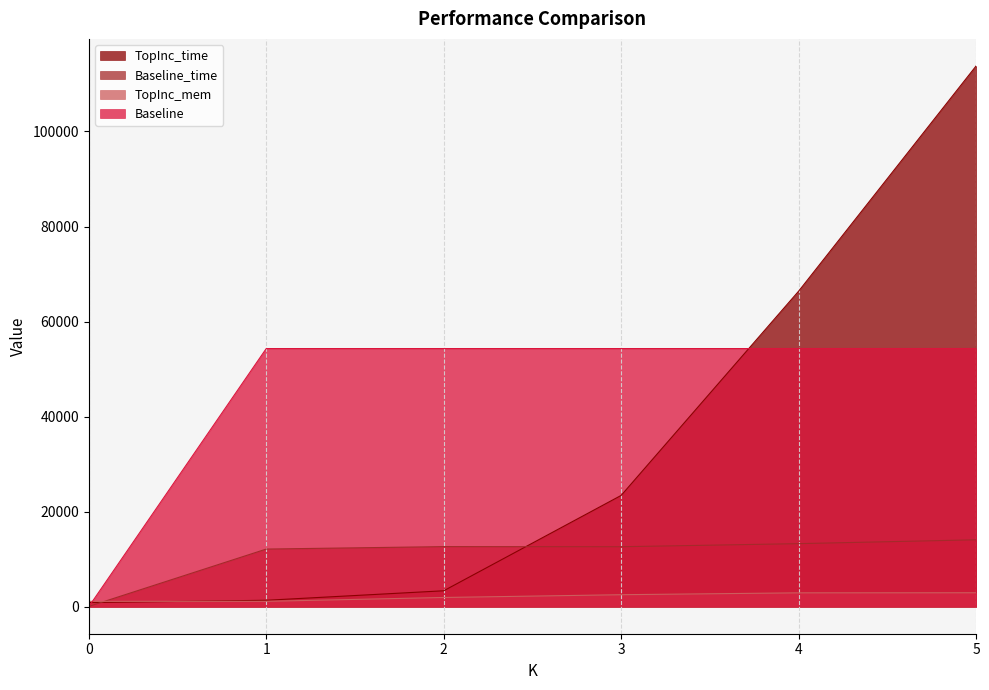

What is the difference between the second highest and minimum values in the Baseline_time series?

13213.4